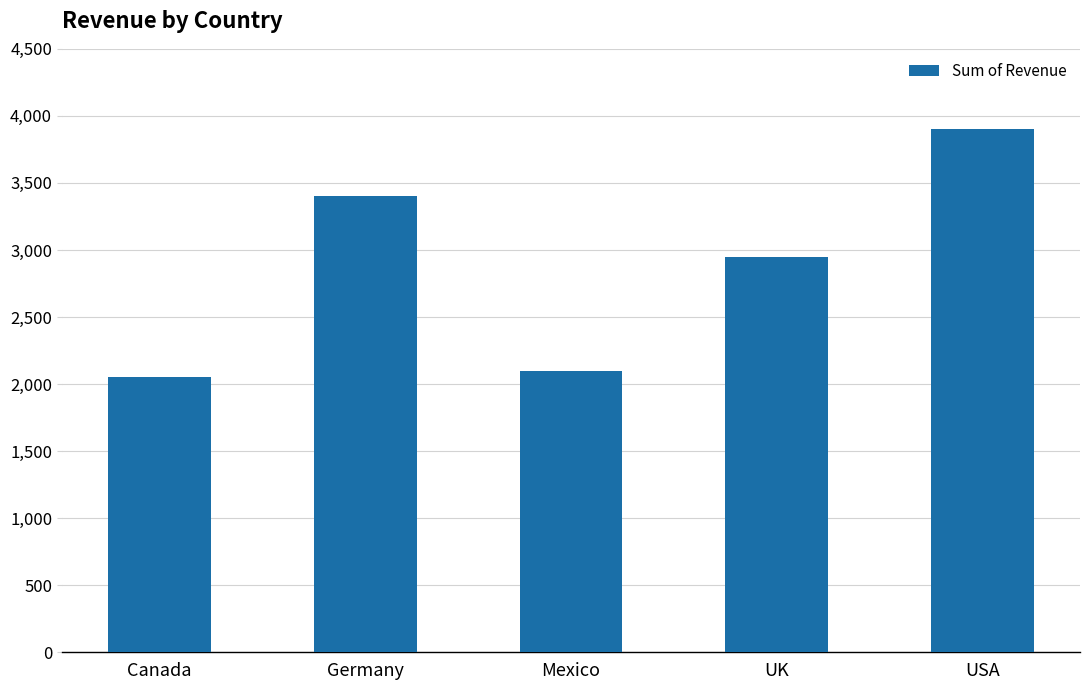

The value at USA is 3900. True or false?

True